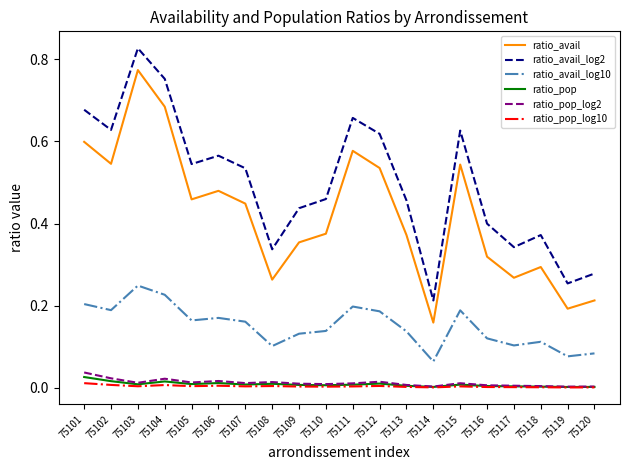

Between 75106 and 75117, which series saw the biggest shift?

ratio_avail_log2